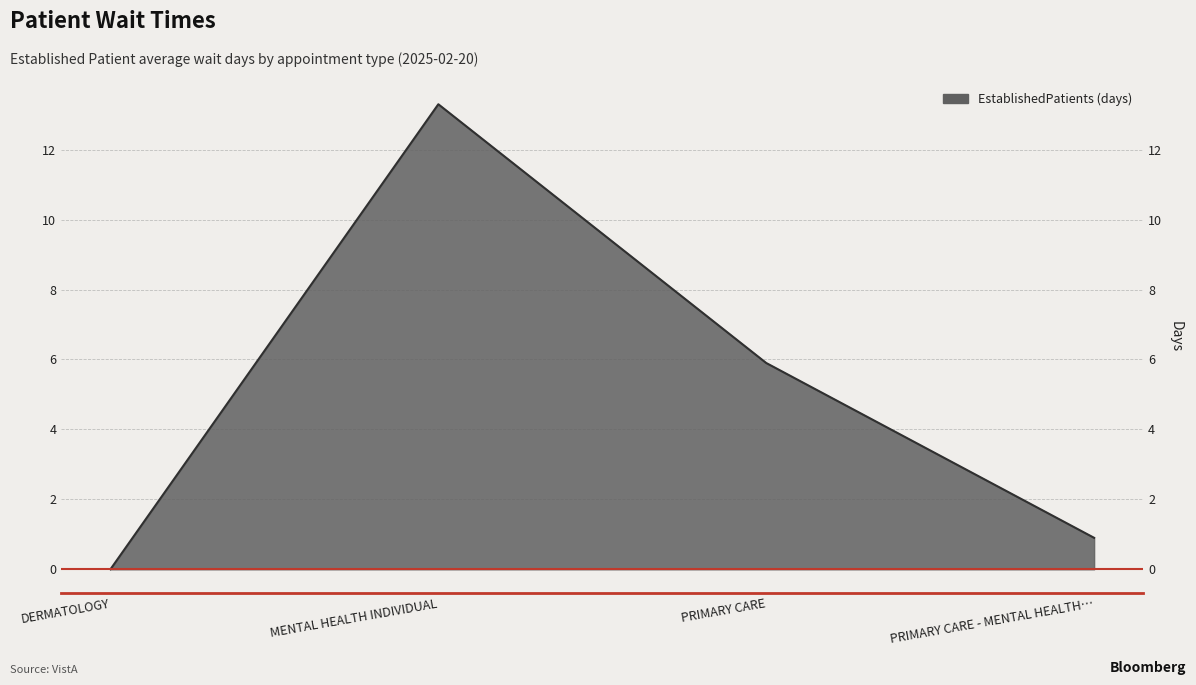

Is it true that the value at MENTAL HEALTH INDIVIDUAL is 13.3?

True